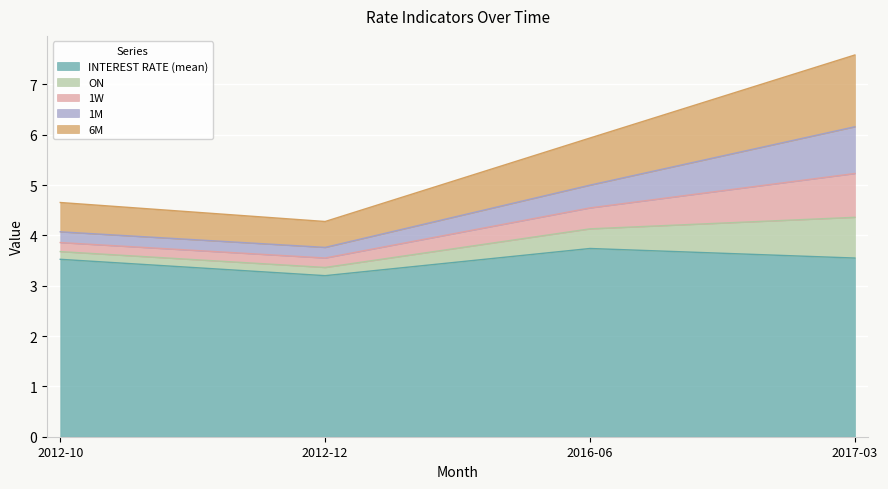

Where is 1W nearest to the value 4?

2012-10